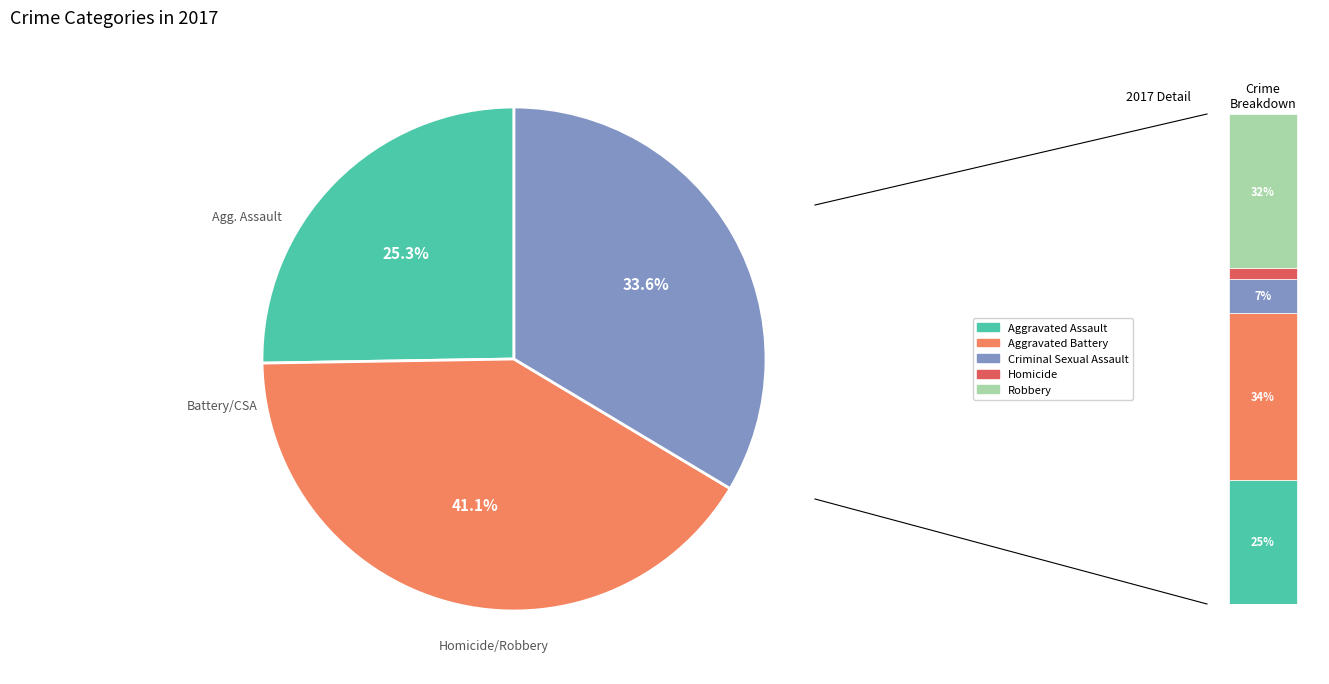

Is there any slice that represents more than half of the pie?

No